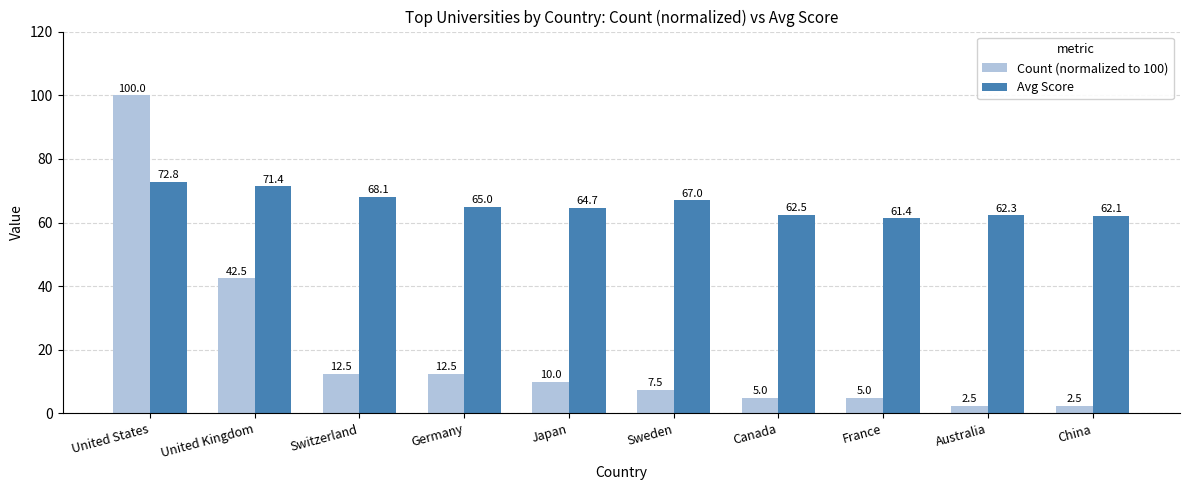

What is the minimum value for Avg Score?

61.4